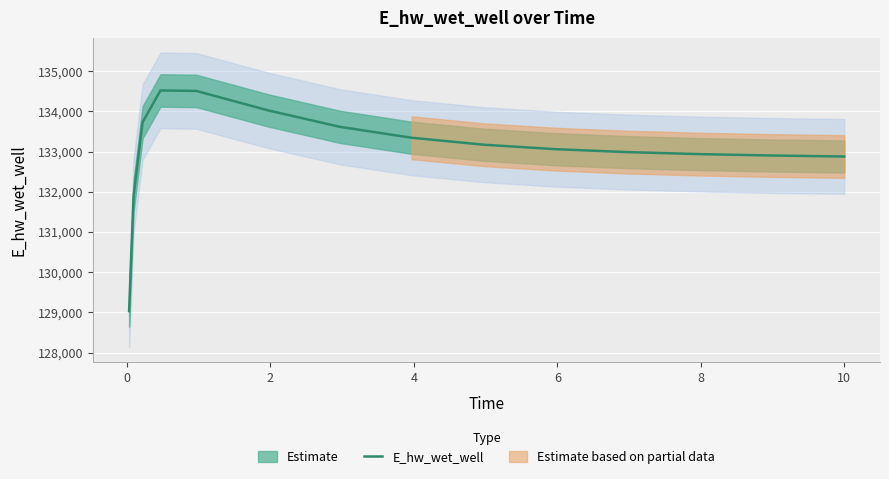

Reading left to right, what are all the values shown in this chart?

129031.2	131896.1	133730.2	134522.8	134510.8	134027.0	133617.8	133346.1	133173.3	133062.3	132989.0	132939.1	132904.4	132879.8	132879.2